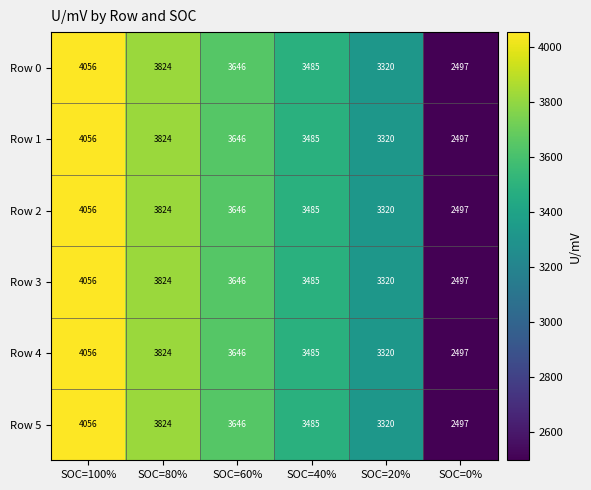

What is the sum of the Row 0 values at SOC=40% and SOC=0%?

5982